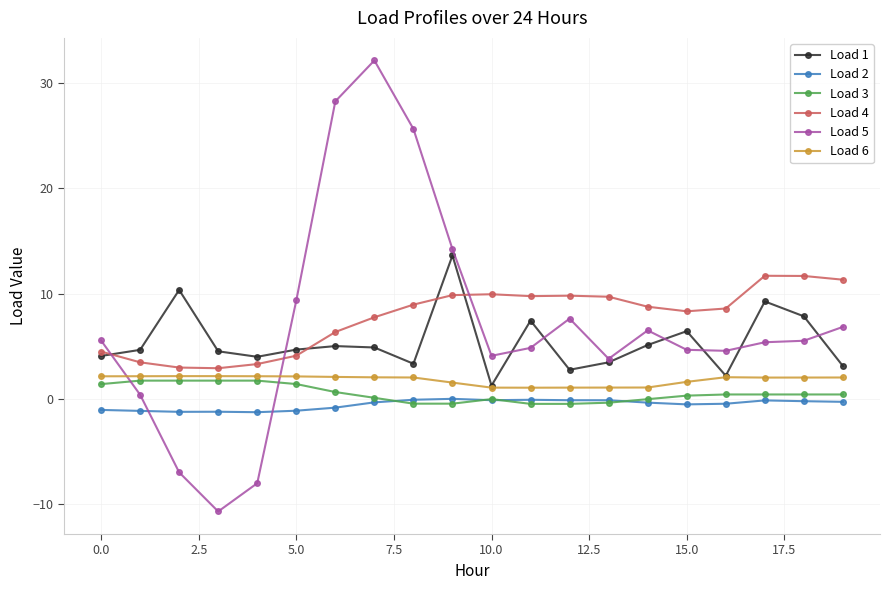

Does the chart have visible grid lines?

Yes